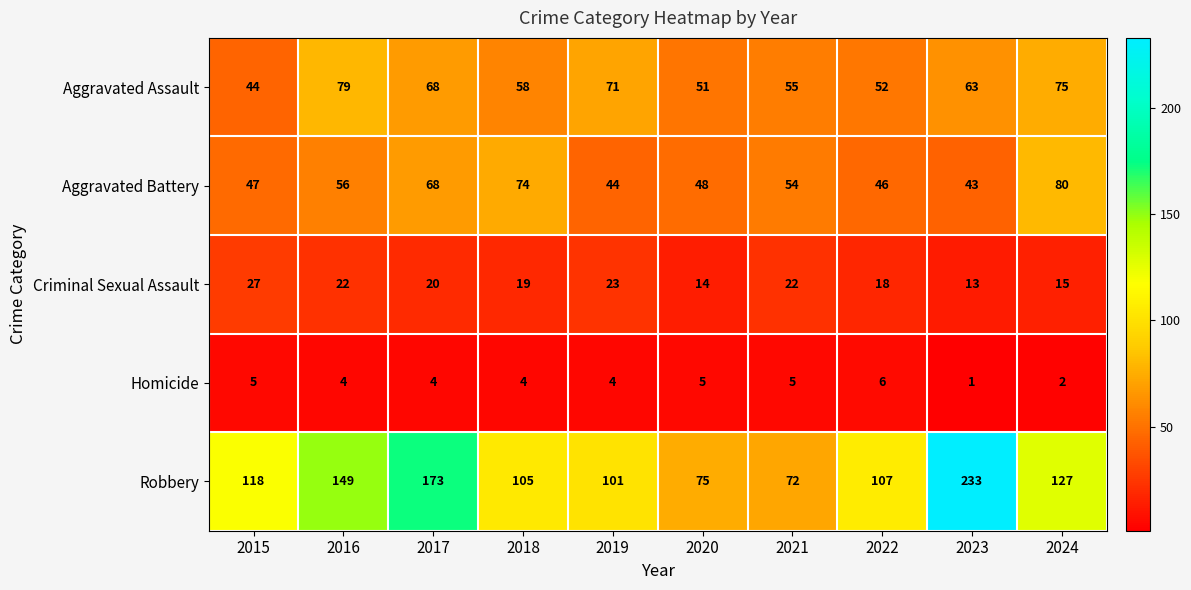

What is the total value across all series at 2019?

243